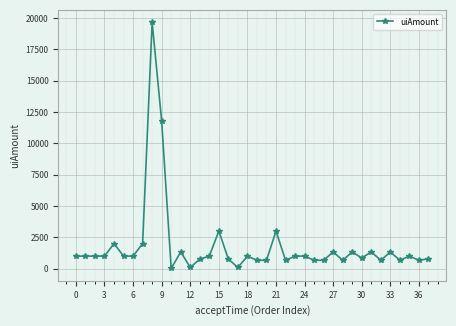

What is the greatest value displayed?

19669.8